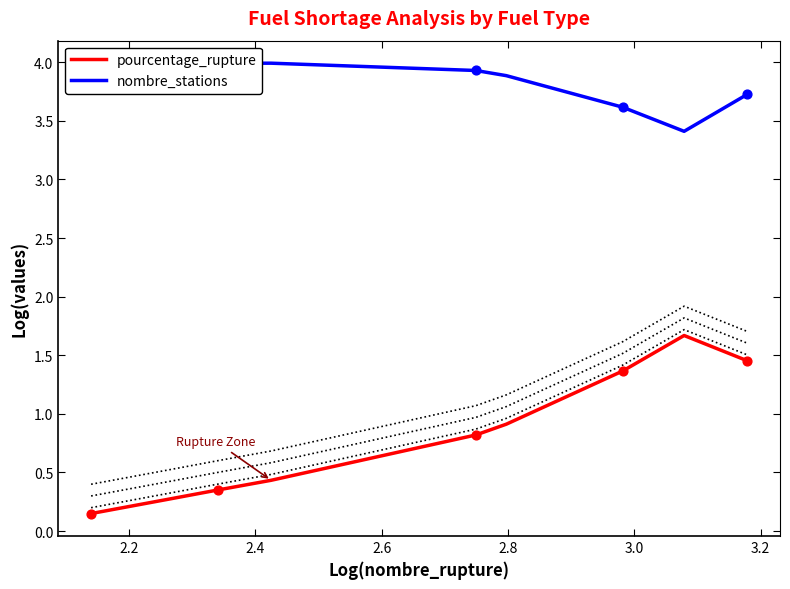

Which series reaches the maximum Y coordinate?

nombre_stations